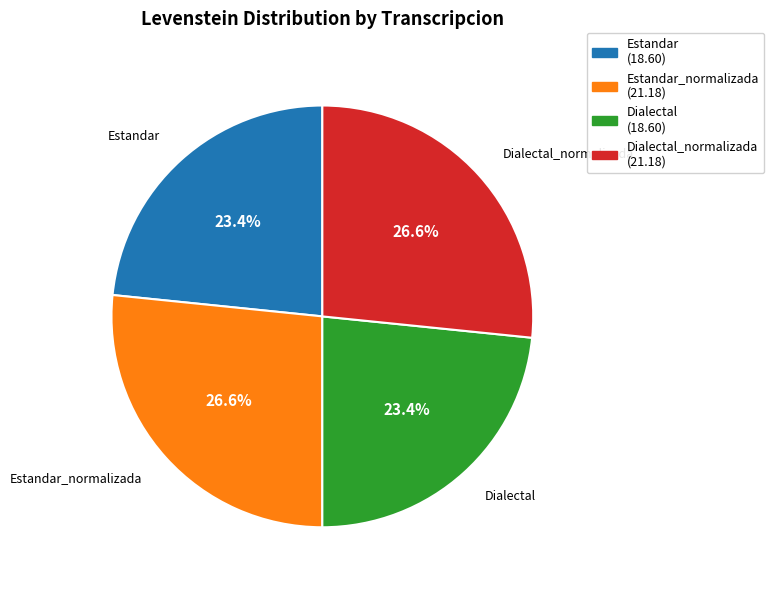

Is there a majority slice in this chart?

No